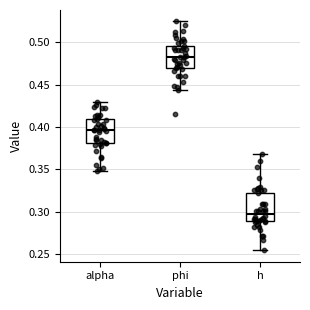

Reading left to right, read every box against the y-axis: the position of its median line, the range the box covers, and the ends of its whiskers. The values are not printed on the chart, so give them approximately, as read against the axis.

alpha: median 0.395, box 0.380 to 0.410, whiskers 0.350 to 0.430
phi: median 0.480, box 0.470 to 0.495, whiskers 0.445 to 0.525
h: median 0.295, box 0.290 to 0.320, whiskers 0.255 to 0.370